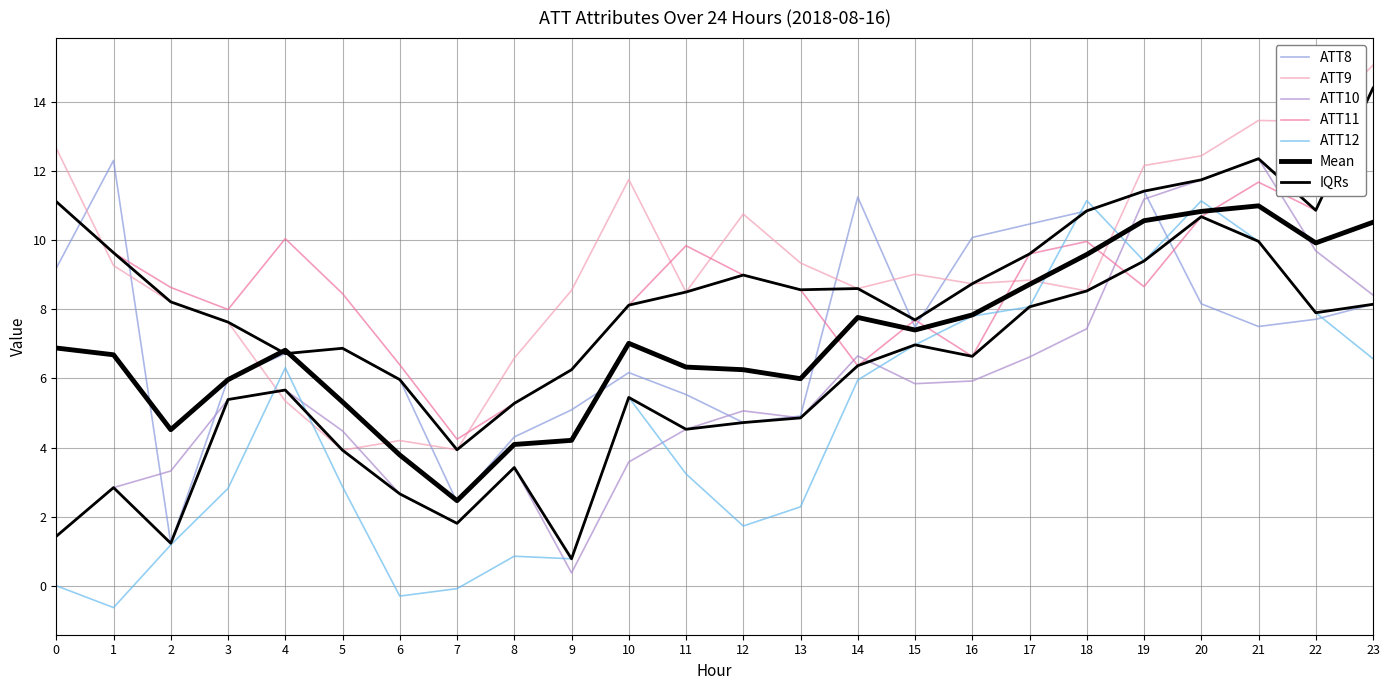

What is the difference between the highest and lowest values at 0?

12.7